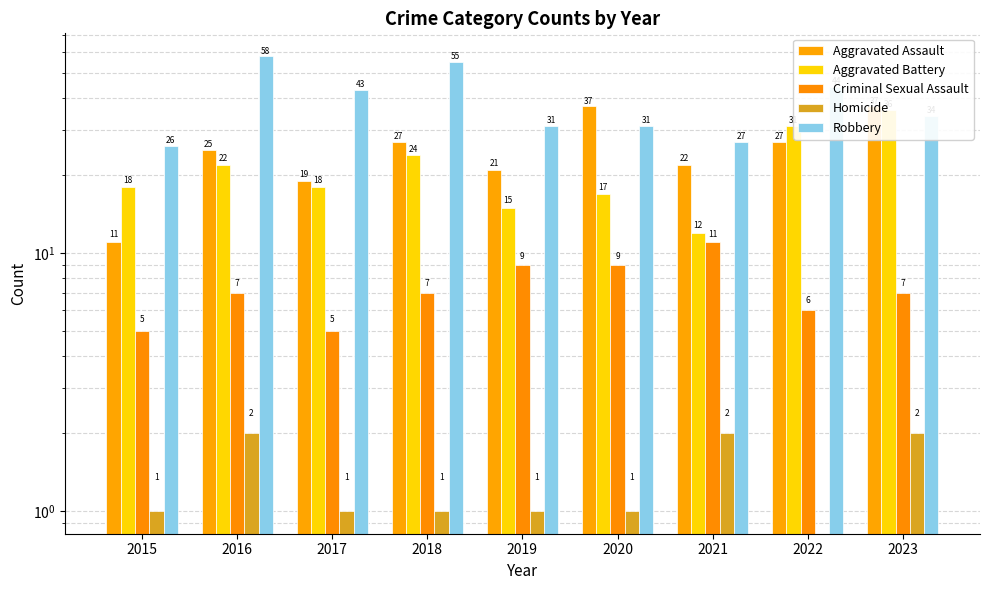

Reading right to left, what are all the values shown in this chart?

Aggravated Assault: 2023=37	2022=27	2021=22	2020=37	2019=21	2018=27	2017=19	2016=25	2015=11
Aggravated Battery: 2023=36	2022=31	2021=12	2020=17	2019=15	2018=24	2017=18	2016=22	2015=18
Criminal Sexual Assault: 2023=7	2022=6	2021=11	2020=9	2019=9	2018=7	2017=5	2016=7	2015=5
Homicide: 2023=2	2022=0	2021=2	2020=1	2019=1	2018=1	2017=1	2016=2	2015=1
Robbery: 2023=34	2022=44	2021=27	2020=31	2019=31	2018=55	2017=43	2016=58	2015=26